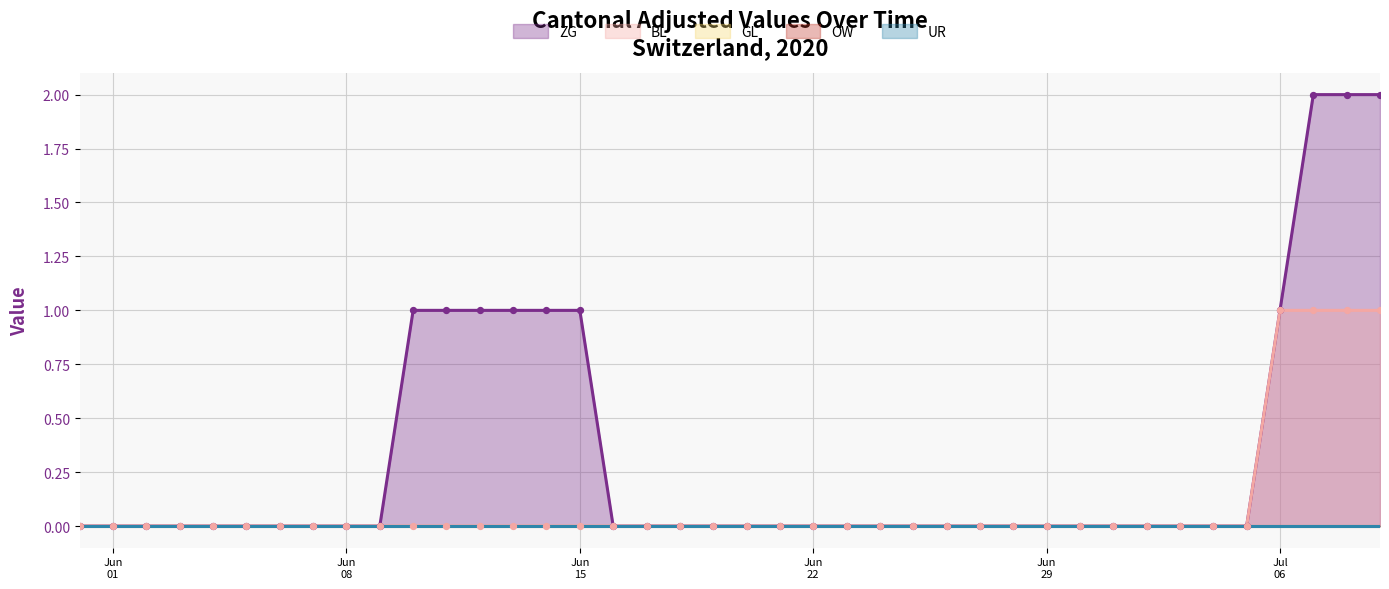

At which category is the sum across all series the highest?

2020-07-07